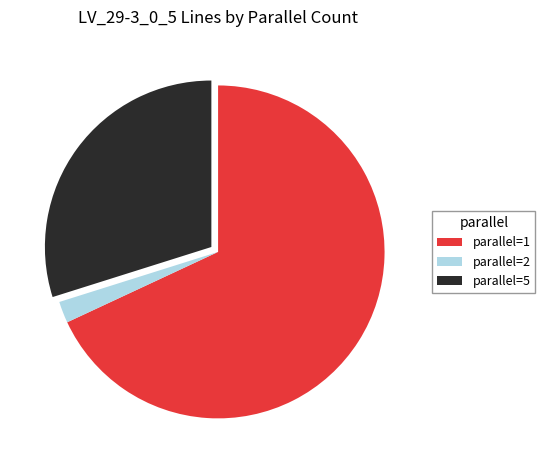

What is the largest slice in the pie chart?

parallel=1